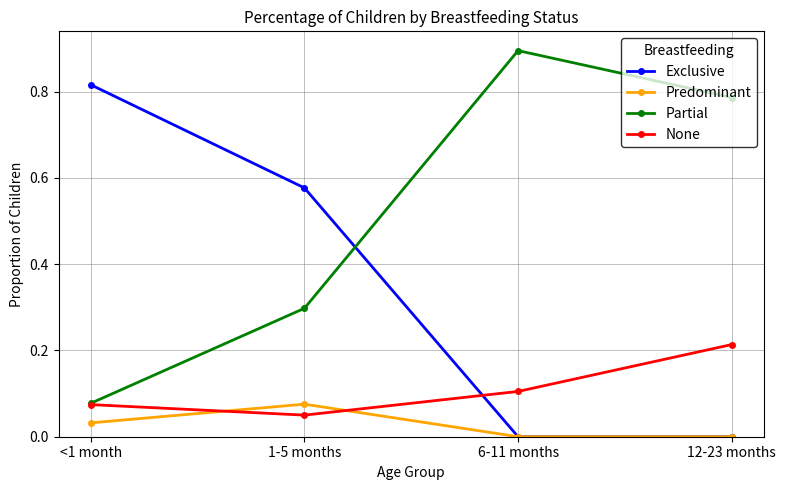

True or false: Partial has a value of 0.1 at <1 month.

True